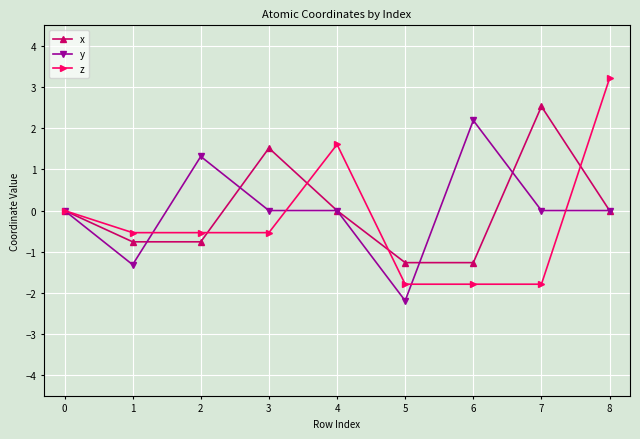

The x series shows -0.0 at 8. True or false?

True